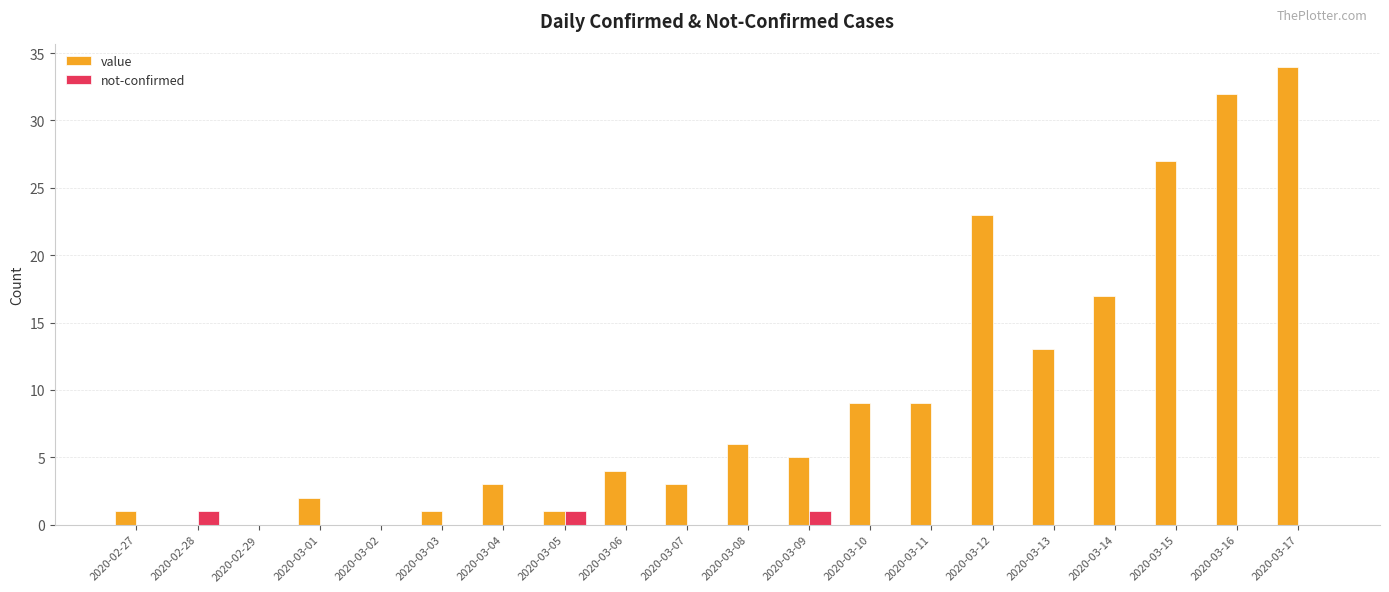

Which series changed the most between 2020-03-09 and 2020-03-13?

value